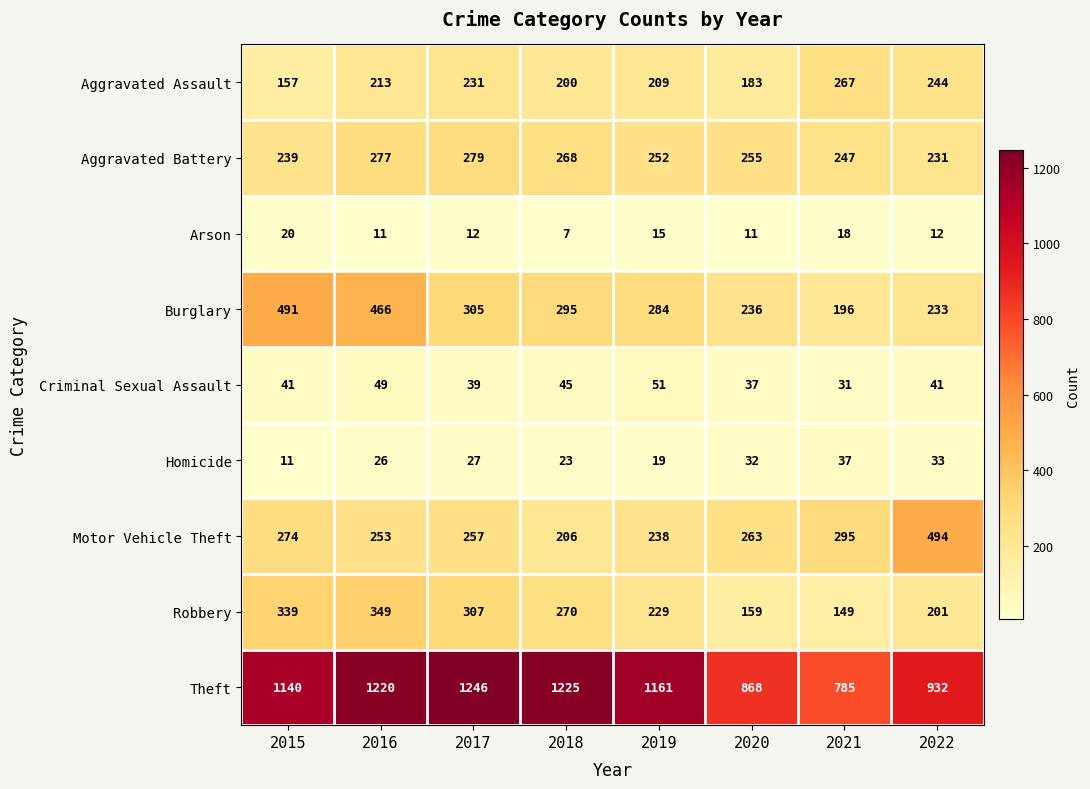

How many categories are shown in the chart?

8